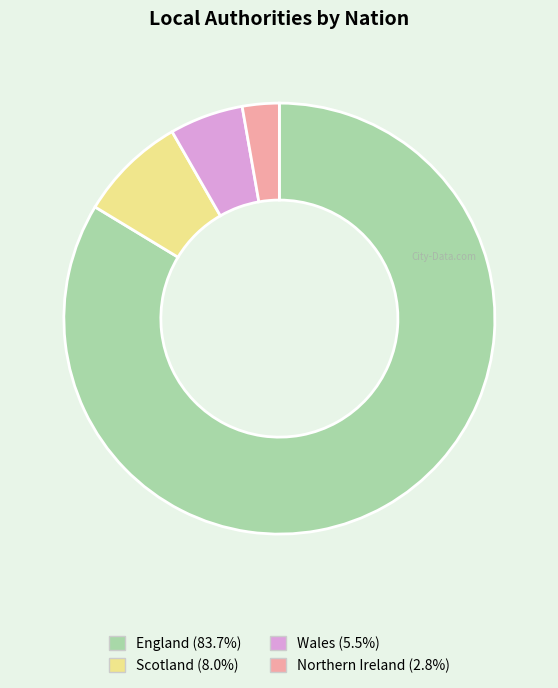

Rank the categories by value from highest to lowest.

England, Scotland, Wales, Northern Ireland